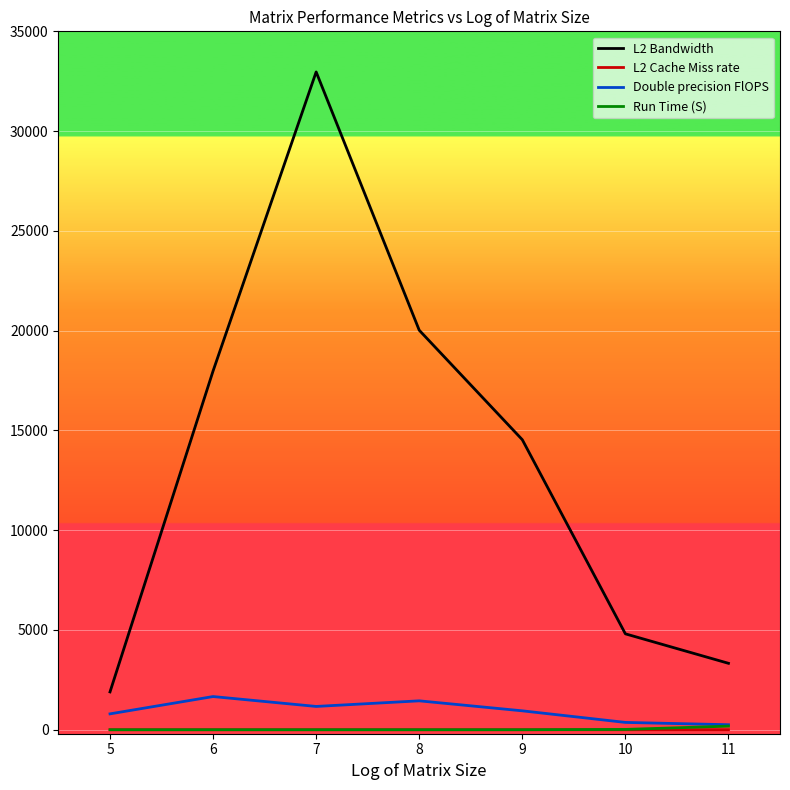

Which series has the largest range (max minus min)?

L2 Bandwidth